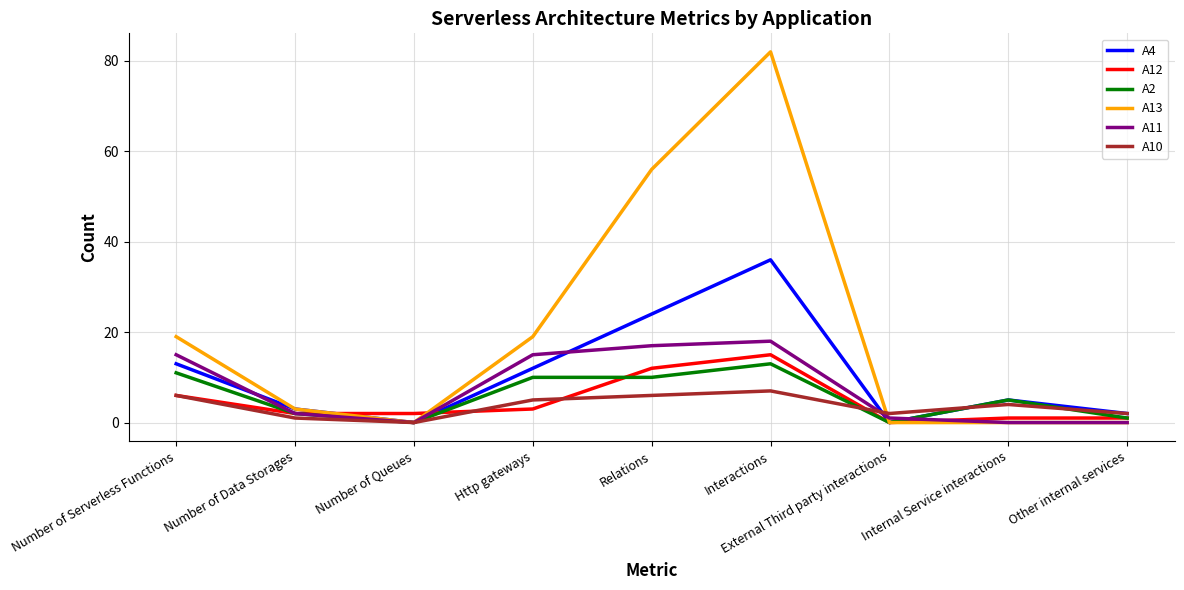

Which label corresponds to the largest value in the chart?

Interactions